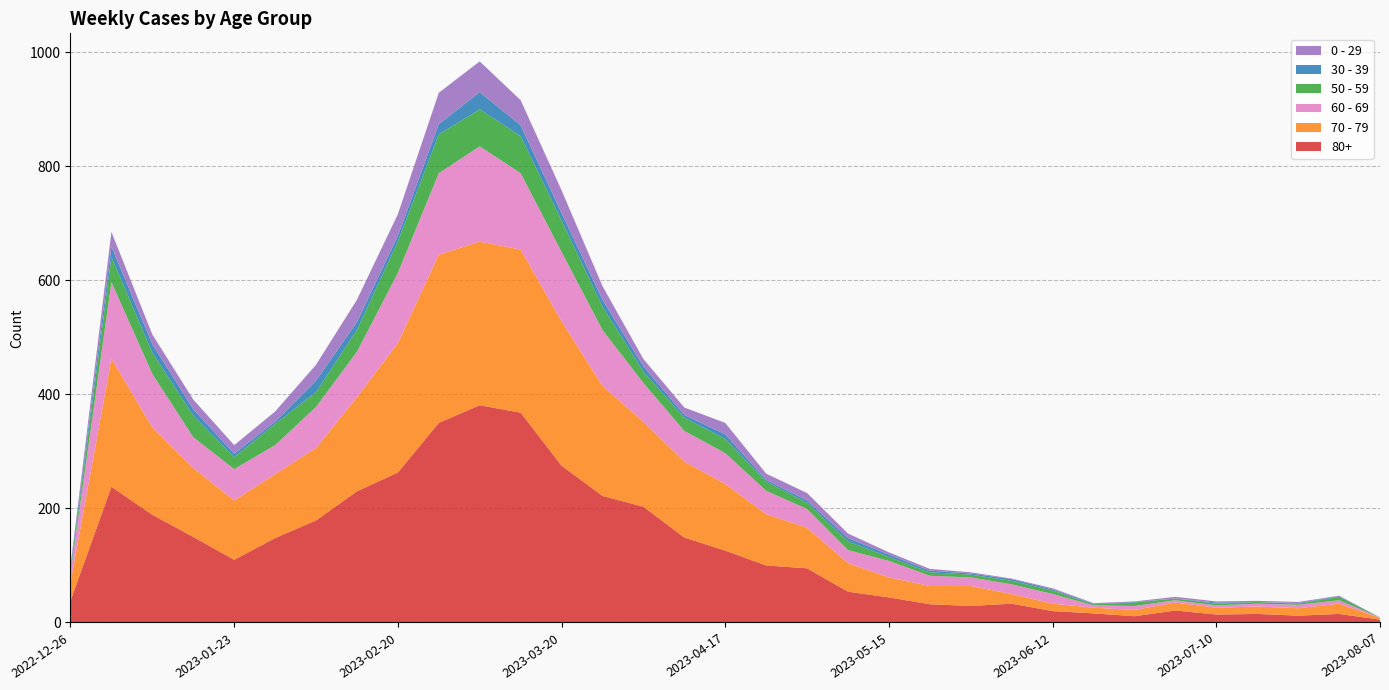

Reading right to left, extract all data points from this chart.

80+: 2023-08-07=5	2023-07-31=15	2023-07-24=12	2023-07-17=15	2023-07-10=14	2023-07-03=21	2023-06-26=11	2023-06-19=16	2023-06-12=20	2023-06-05=33	2023-05-29=29	2023-05-22=32	2023-05-15=44	2023-05-08=54	2023-05-01=95	2023-04-24=100	2023-04-17=126	2023-04-10=149	2023-04-03=203	2023-03-27=222	2023-03-20=275	2023-03-13=368	2023-03-06=381	2023-02-27=350	2023-02-20=263	2023-02-13=230	2023-02-06=179	2023-01-30=148	2023-01-23=110	2023-01-16=150	2023-01-09=189	2023-01-02=238	2022-12-26=38
70 - 79: 2023-08-07=3	2023-07-31=18	2023-07-24=13	2023-07-17=13	2023-07-10=12	2023-07-03=14	2023-06-26=11	2023-06-19=10	2023-06-12=13	2023-06-05=17	2023-05-29=35	2023-05-22=32	2023-05-15=35	2023-05-08=50	2023-05-01=71	2023-04-24=90	2023-04-17=117	2023-04-10=133	2023-04-03=149	2023-03-27=193	2023-03-20=253	2023-03-13=286	2023-03-06=287	2023-02-27=295	2023-02-20=227	2023-02-13=165	2023-02-06=127	2023-01-30=112	2023-01-23=104	2023-01-16=121	2023-01-09=153	2023-01-02=225	2022-12-26=32
60 - 69: 2023-08-07=1	2023-07-31=6	2023-07-24=6	2023-07-17=5	2023-07-10=4	2023-07-03=4	2023-06-26=7	2023-06-19=4	2023-06-12=17	2023-06-05=17	2023-05-29=15	2023-05-22=18	2023-05-15=29	2023-05-08=23	2023-05-01=33	2023-04-24=41	2023-04-17=54	2023-04-10=54	2023-04-03=68	2023-03-27=98	2023-03-20=122	2023-03-13=134	2023-03-06=167	2023-02-27=143	2023-02-20=123	2023-02-13=80	2023-02-06=72	2023-01-30=51	2023-01-23=55	2023-01-16=54	2023-01-09=94	2023-01-02=134	2022-12-26=16
50 - 59: 2023-08-07=0	2023-07-31=6	2023-07-24=2	2023-07-17=3	2023-07-10=3	2023-07-03=3	2023-06-26=6	2023-06-19=2	2023-06-12=6	2023-06-05=6	2023-05-29=5	2023-05-22=6	2023-05-15=7	2023-05-08=15	2023-05-01=11	2023-04-24=16	2023-04-17=25	2023-04-10=23	2023-04-03=20	2023-03-27=41	2023-03-20=55	2023-03-13=65	2023-03-06=65	2023-02-27=68	2023-02-20=55	2023-02-13=38	2023-02-06=26	2023-01-30=37	2023-01-23=21	2023-01-16=38	2023-01-09=37	2023-01-02=44	2022-12-26=5
30 - 39: 2023-08-07=0	2023-07-31=1	2023-07-24=1	2023-07-17=0	2023-07-10=2	2023-07-03=0	2023-06-26=1	2023-06-19=1	2023-06-12=2	2023-06-05=3	2023-05-29=2	2023-05-22=3	2023-05-15=4	2023-05-08=6	2023-05-01=4	2023-04-24=3	2023-04-17=8	2023-04-10=5	2023-04-03=9	2023-03-27=12	2023-03-20=13	2023-03-13=19	2023-03-06=30	2023-02-27=18	2023-02-20=10	2023-02-13=14	2023-02-06=20	2023-01-30=4	2023-01-23=6	2023-01-16=11	2023-01-09=15	2023-01-02=18	2022-12-26=5
0 - 29: 2023-08-07=0	2023-07-31=1	2023-07-24=2	2023-07-17=2	2023-07-10=2	2023-07-03=3	2023-06-26=1	2023-06-19=1	2023-06-12=2	2023-06-05=1	2023-05-29=2	2023-05-22=3	2023-05-15=4	2023-05-08=8	2023-05-01=13	2023-04-24=11	2023-04-17=20	2023-04-10=13	2023-04-03=13	2023-03-27=24	2023-03-20=40	2023-03-13=44	2023-03-06=54	2023-02-27=55	2023-02-20=38	2023-02-13=39	2023-02-06=28	2023-01-30=18	2023-01-23=15	2023-01-16=17	2023-01-09=17	2023-01-02=26	2022-12-26=4